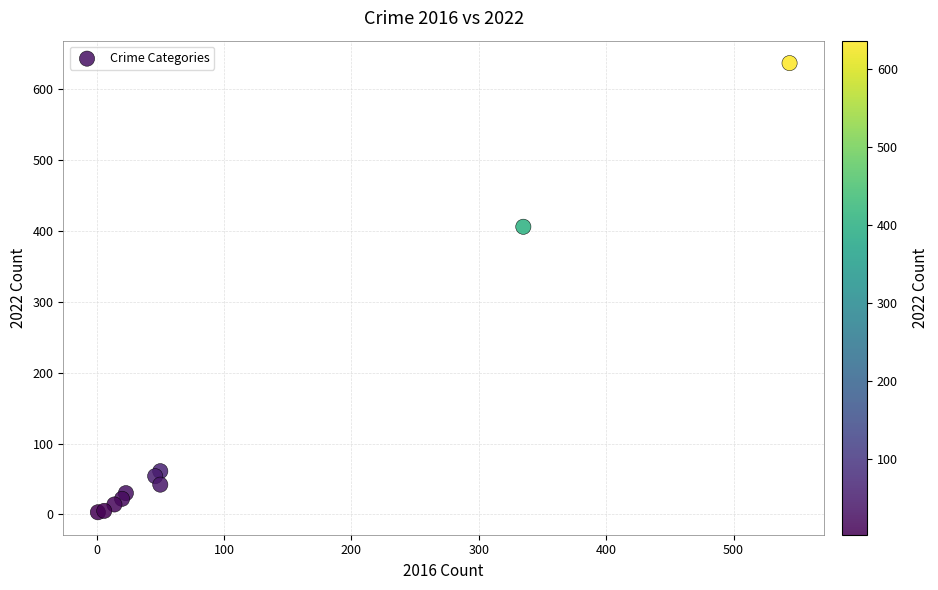

What Y value in the scatter plot is closest to 320?

406